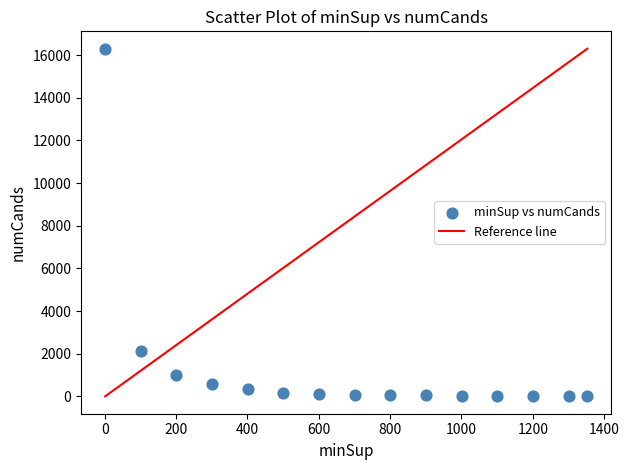

What Y value in the scatter plot is closest to 8152?

2143